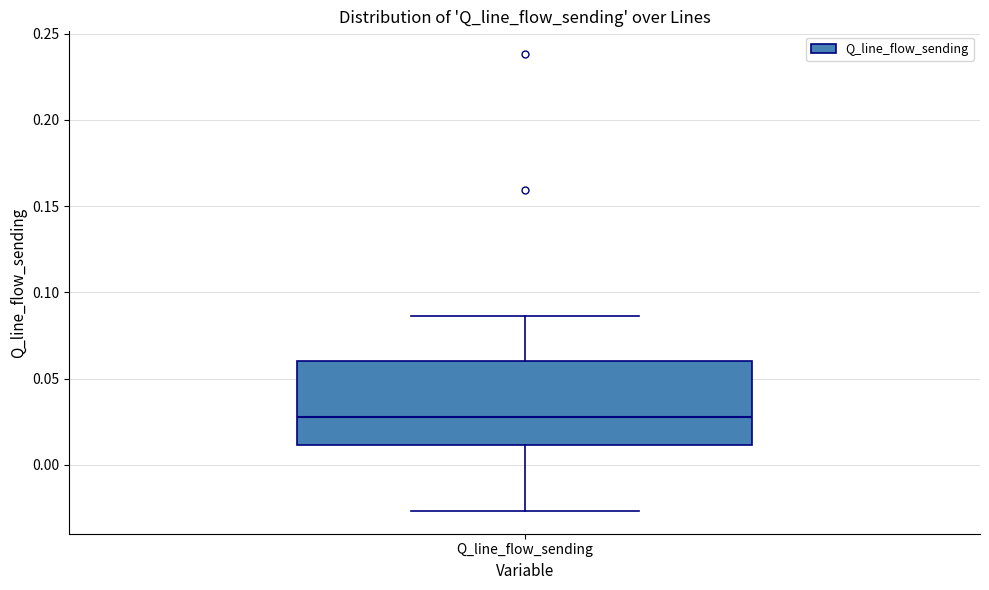

Transcribe this box plot: give where the median line is, the range the box spans, and where the two whiskers end, as read against the y-axis. The values are not printed on the chart, so give them approximately, as read against the axis.

median 0.030, box 0.010 to 0.060, whiskers -0.025 to 0.085